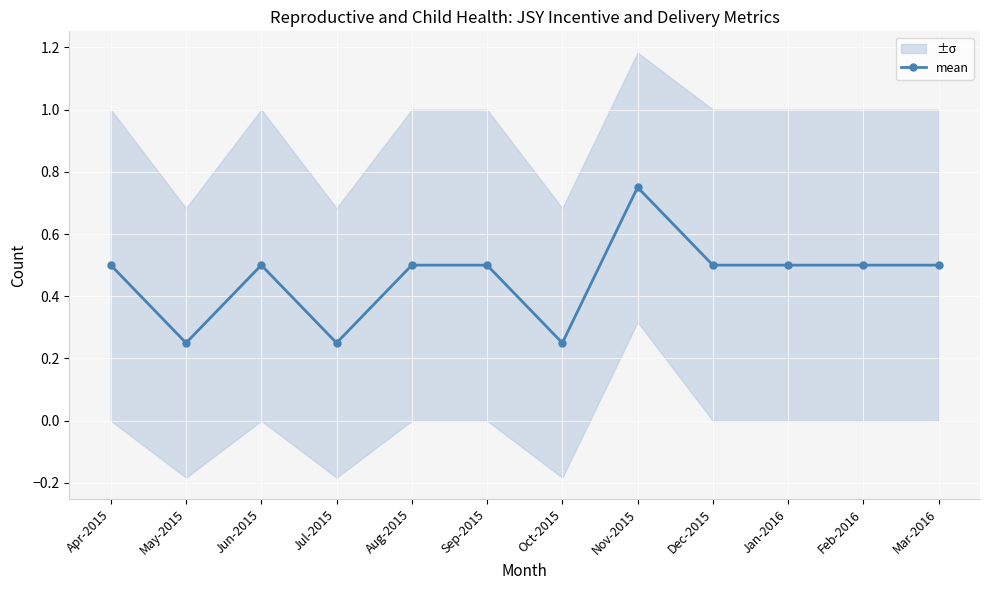

Rank the categories by value from lowest to highest.

May-2015, Jul-2015, Oct-2015, Apr-2015, Jun-2015, Aug-2015, Sep-2015, Dec-2015, Jan-2016, Feb-2016, Mar-2016, Nov-2015